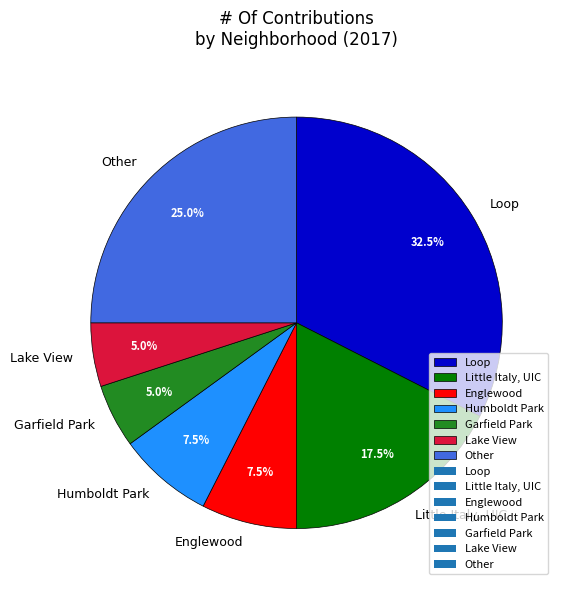

Which category has the biggest portion of the pie?

Loop